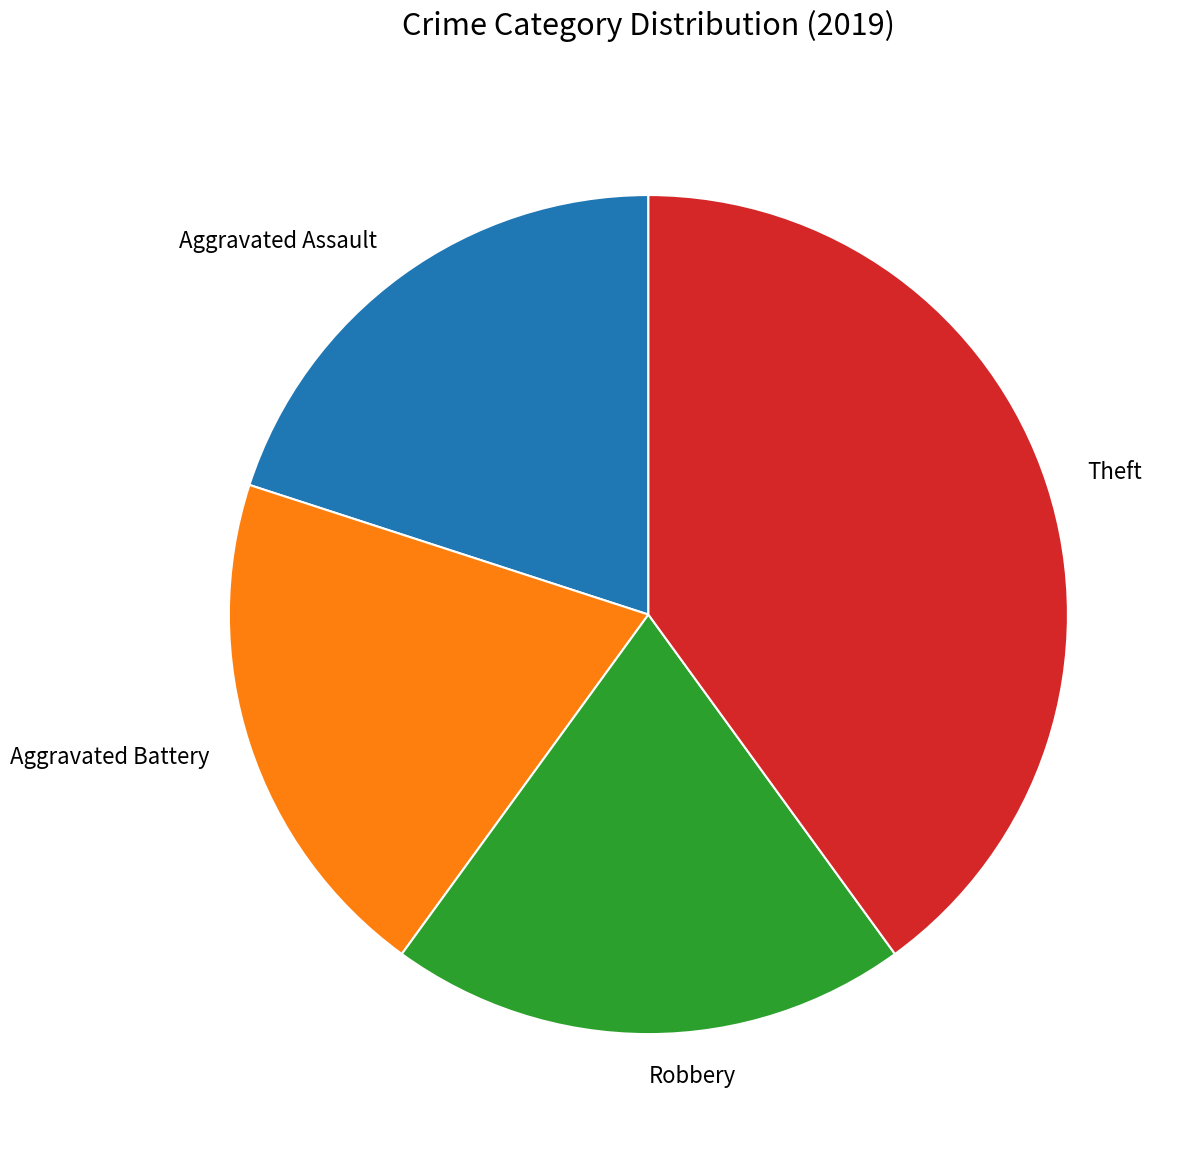

Which category has the biggest portion of the pie?

Theft